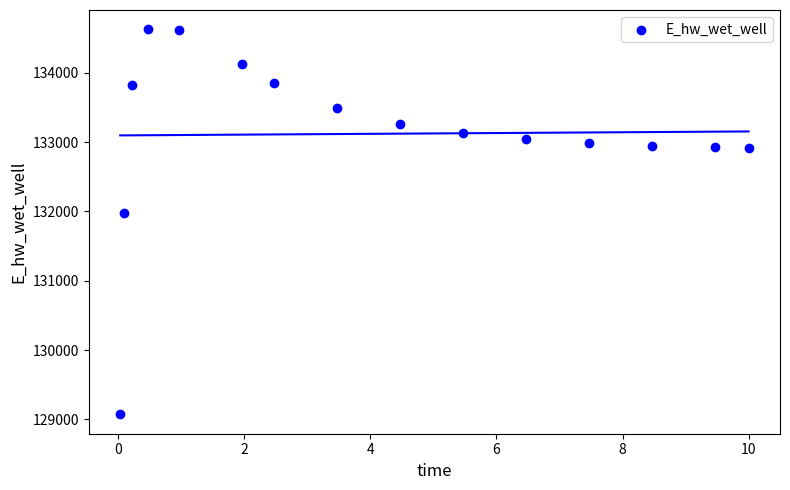

What Y value in the scatter plot is closest to 131849?

131969.9